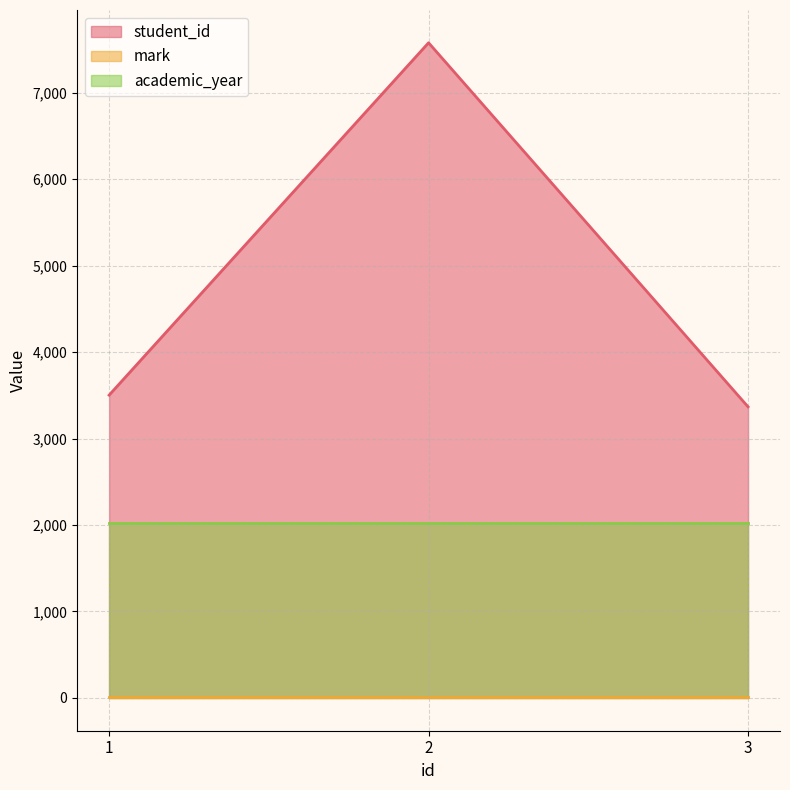

What is the total value across all series at 2?

9610